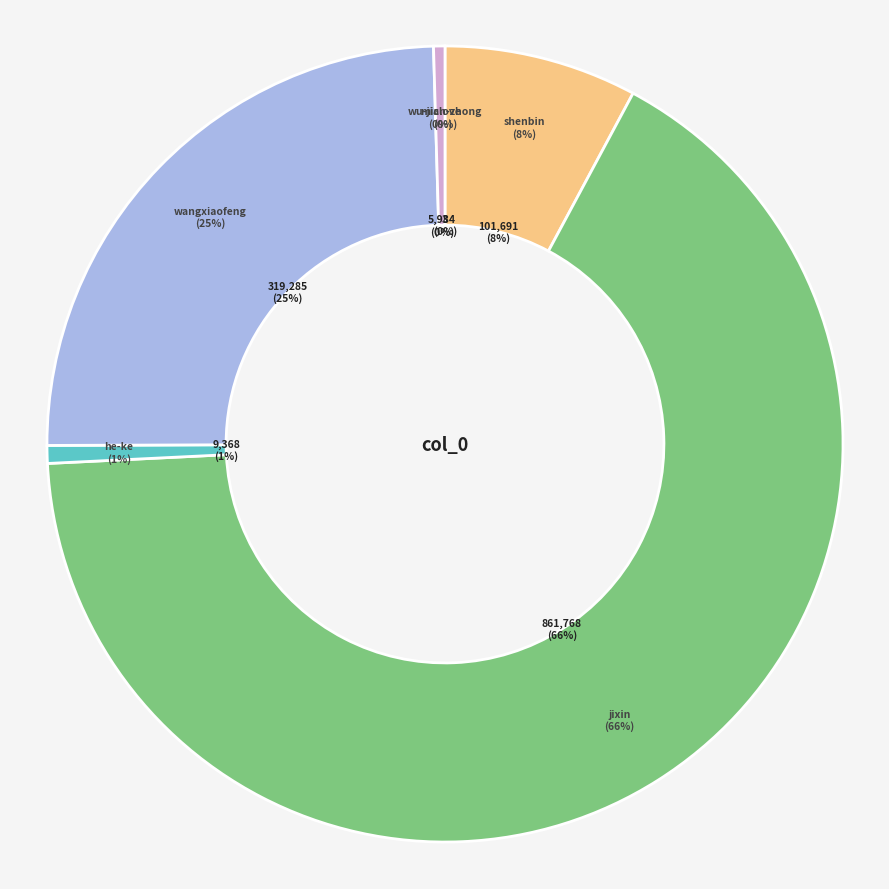

Rank the categories by value from highest to lowest.

jixin, wangxiaofeng, shenbin, he-ke, miclove, wu-jian-zhong